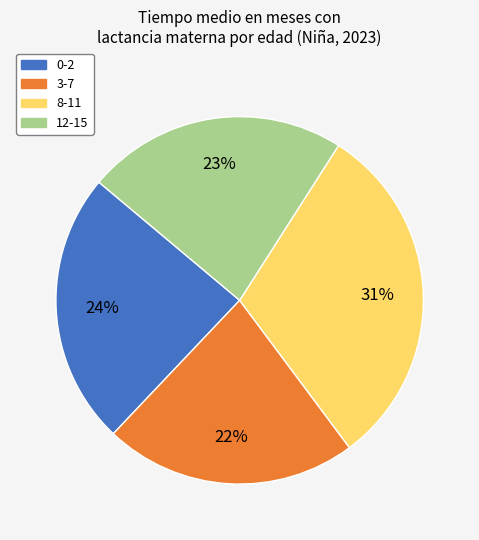

Is 12-15 the majority of the pie?

No